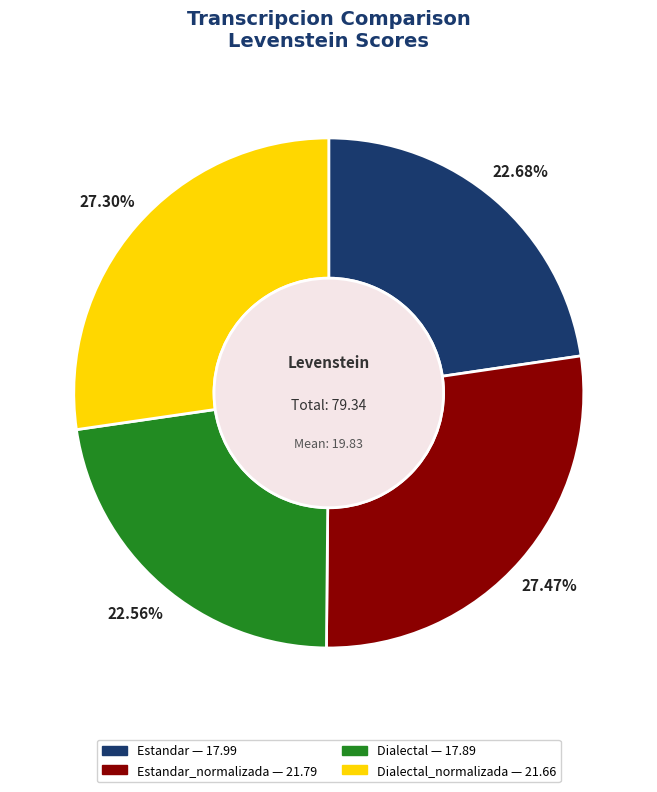

Count the number of slices in the pie.

4